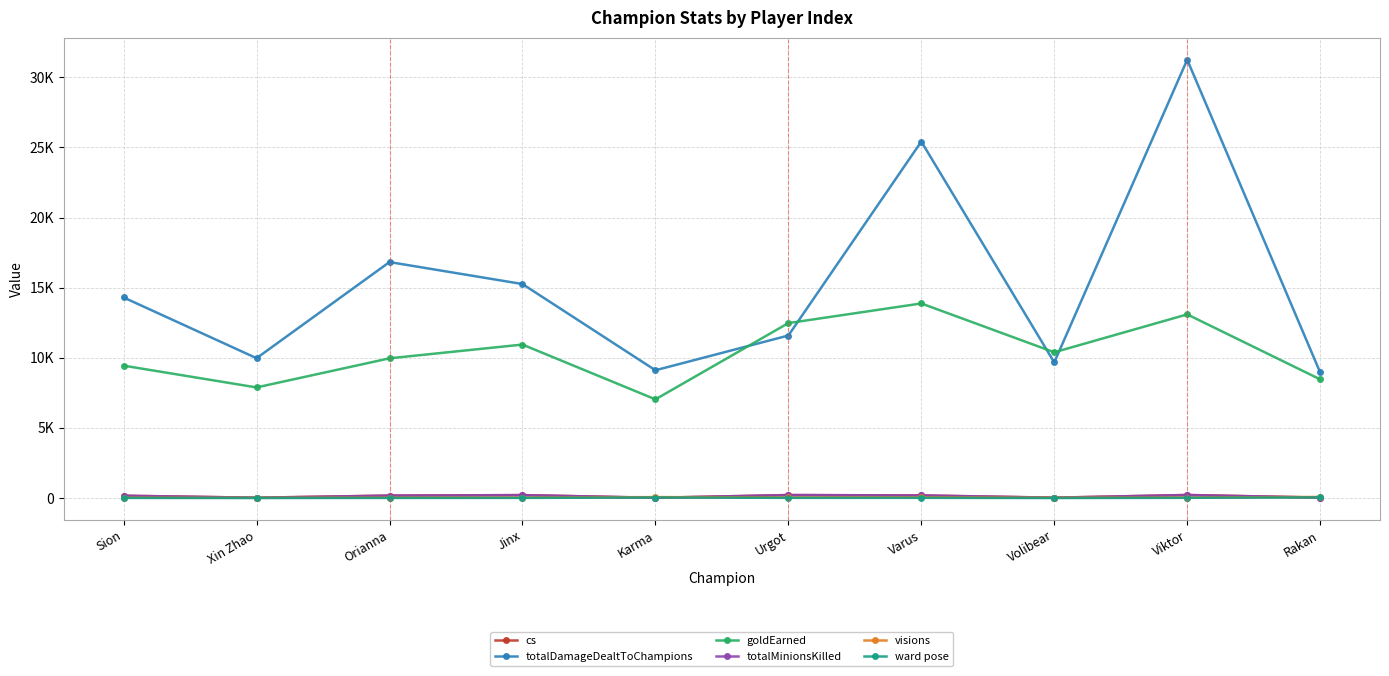

What is the lowest value of the goldEarned series?

7037